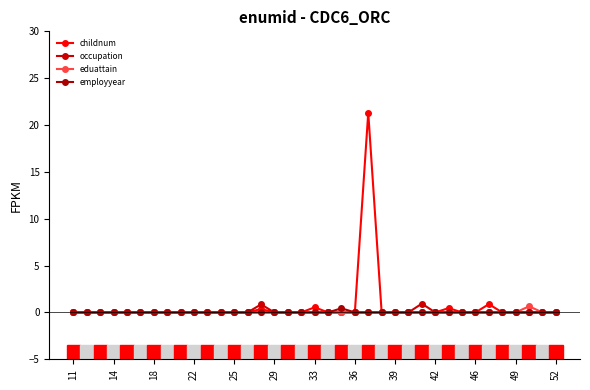

What is the highest value of the childnum series?

21.3